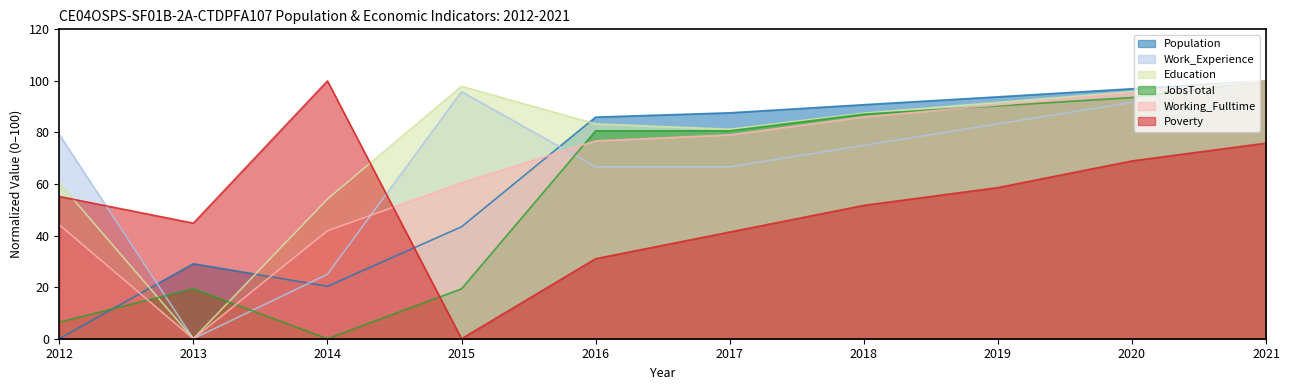

What is the approximate value of Population at 2021?

100.0